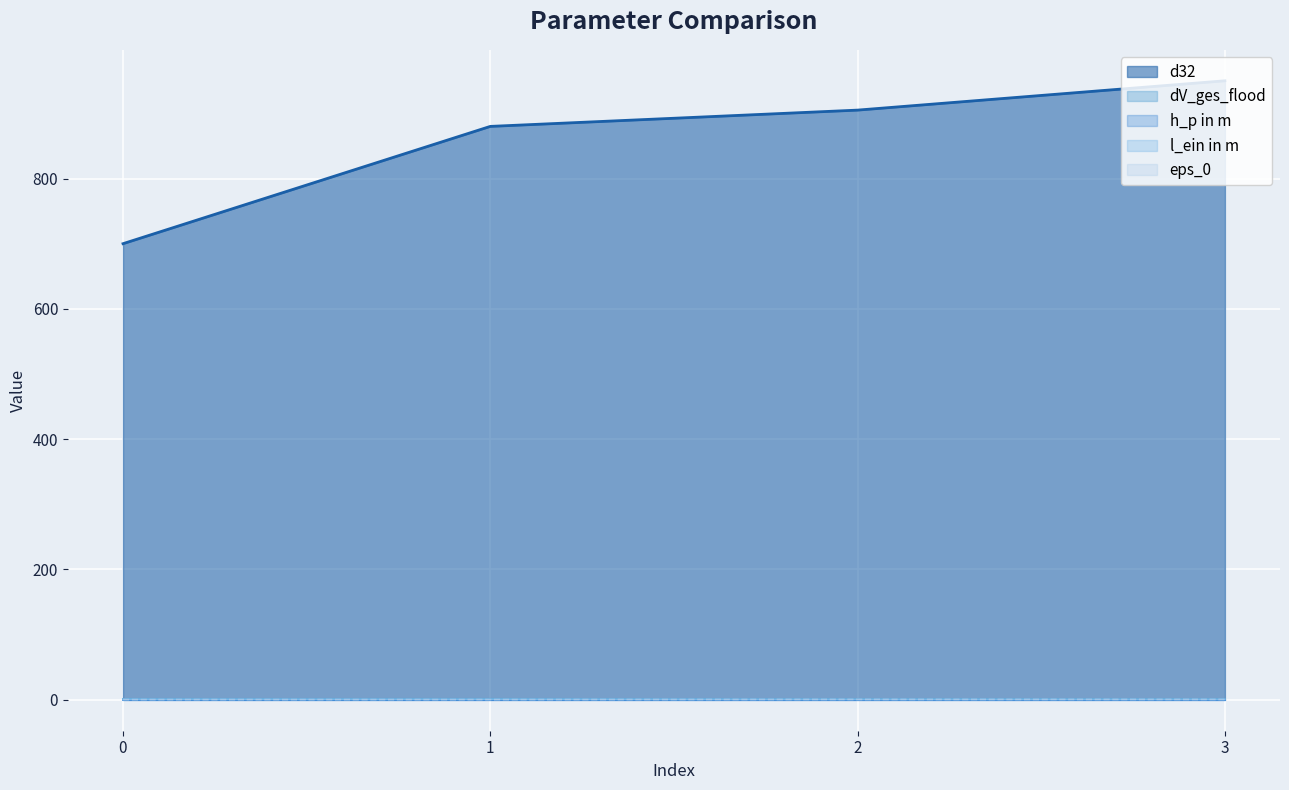

What is the value of the d32 point at the 3rd from the left?

905.0